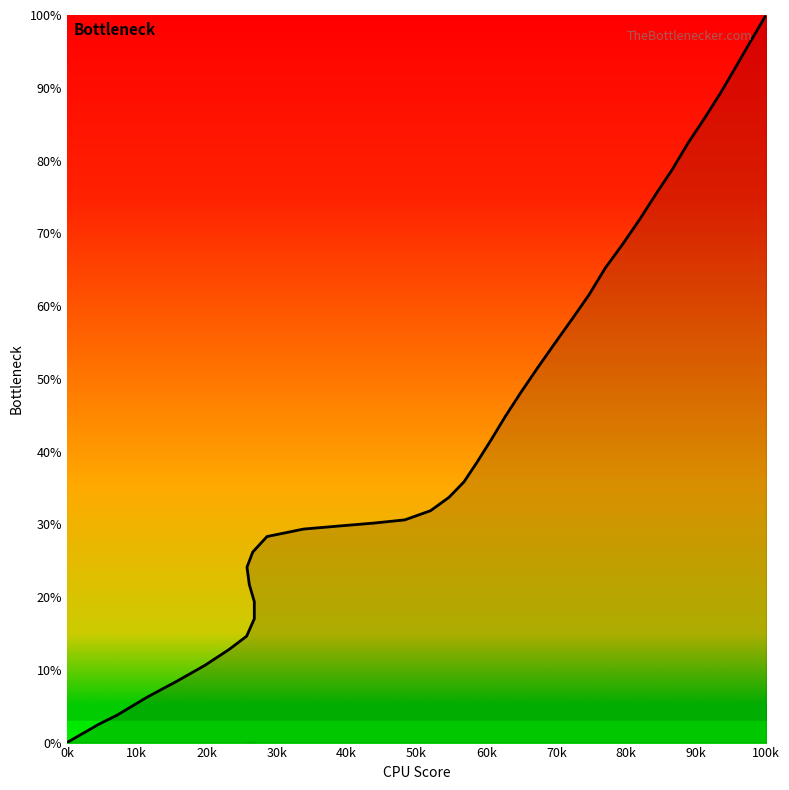

Which has a higher value, 90k or 0k?

90k